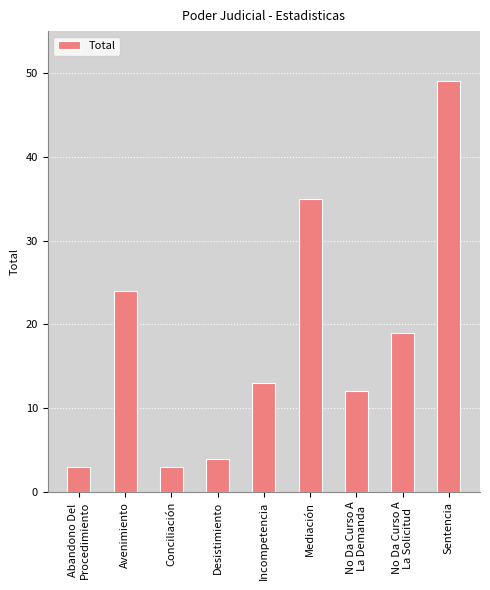

What is the average value?

18